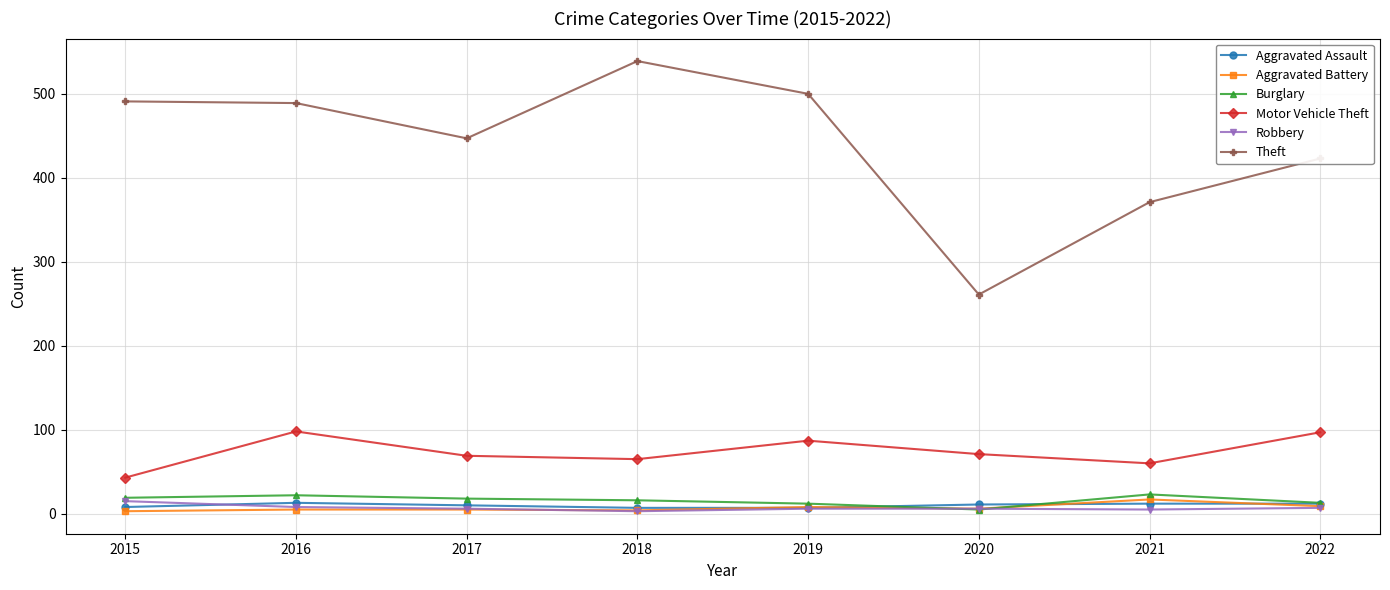

What is the lowest value of the Theft series?

261